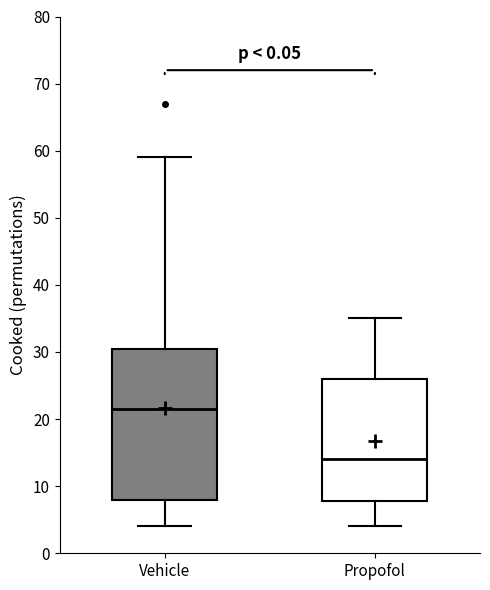

Where is the lower edge of the box for Propofol on the y-axis? The values are not printed on the chart, so give them approximately, as read against the axis.

8